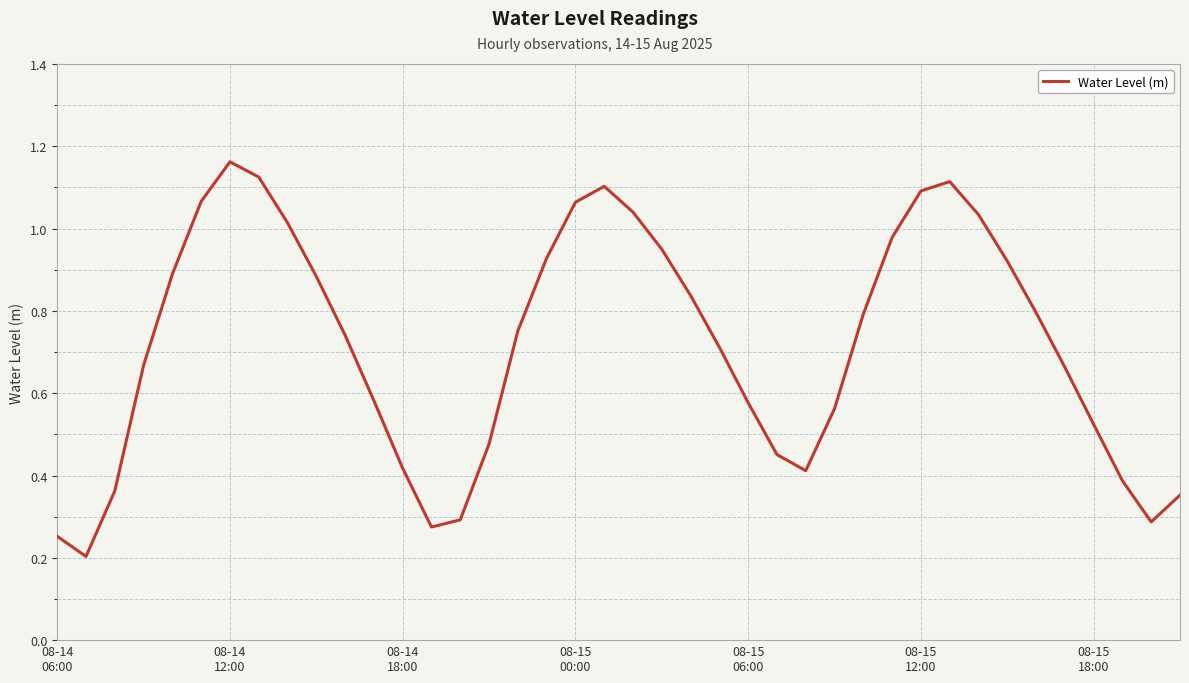

At which category does the data reach its first local peak?

08-14
12:00